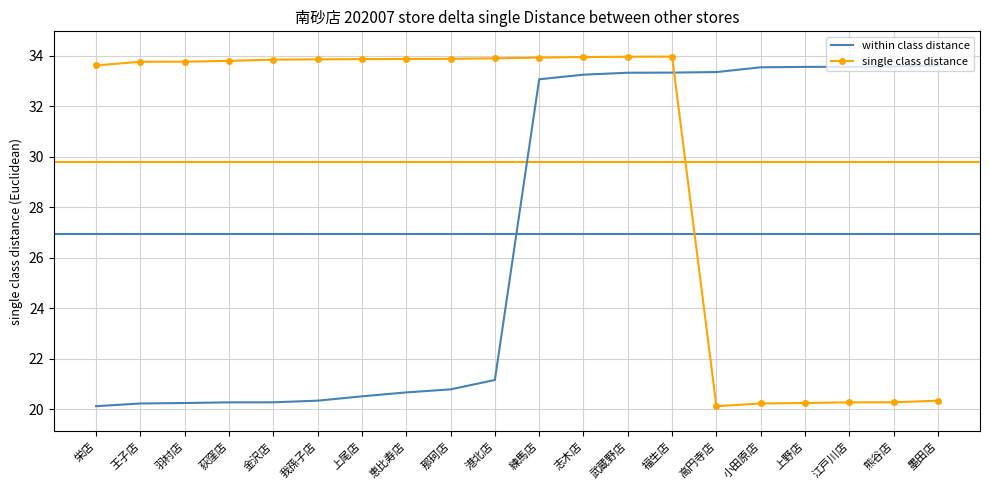

How many times do single class distance and within class distance cross each other?

1